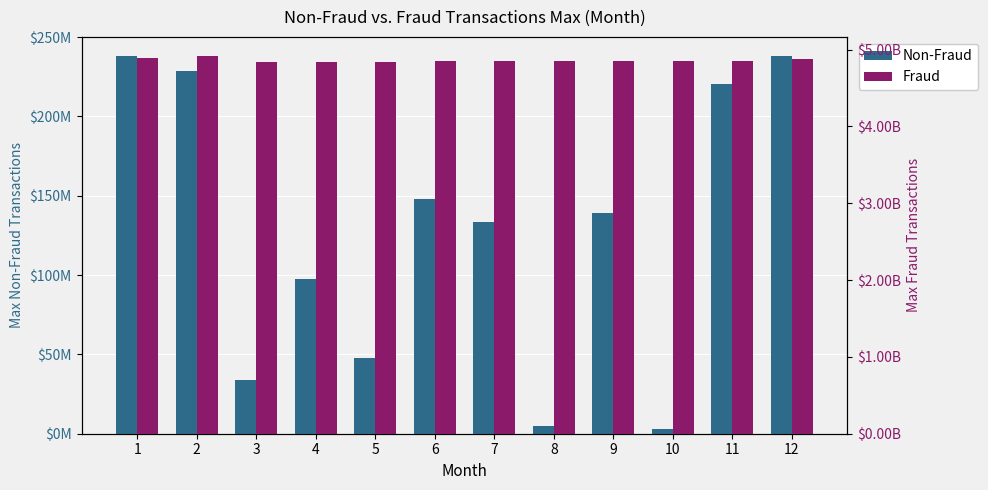

Reading left to right, transcribe all the data shown in this chart.

Non-Fraud: 1=238235528	2=228693400	3=34001984	4=97702576	5=47890712	6=148039352	7=133449960	8=4580848	9=139104608	10=3042760	11=220504792	12=238235528
Fraud: 1=4894818676	2=4918295836	3=4840757520	4=4841883760	5=4843175793	6=4844598276	7=4847358031	8=4848809735	9=4850921175	10=4852621362	11=4854536515	12=4876851195